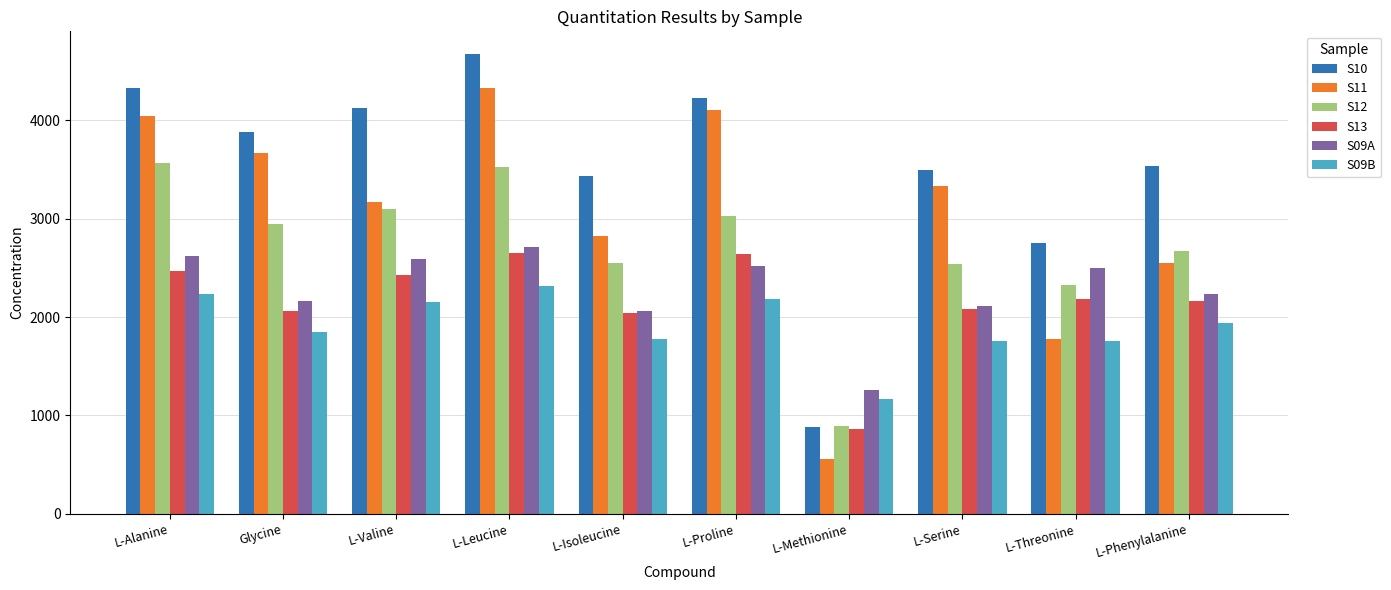

How many bars are there in total?

60